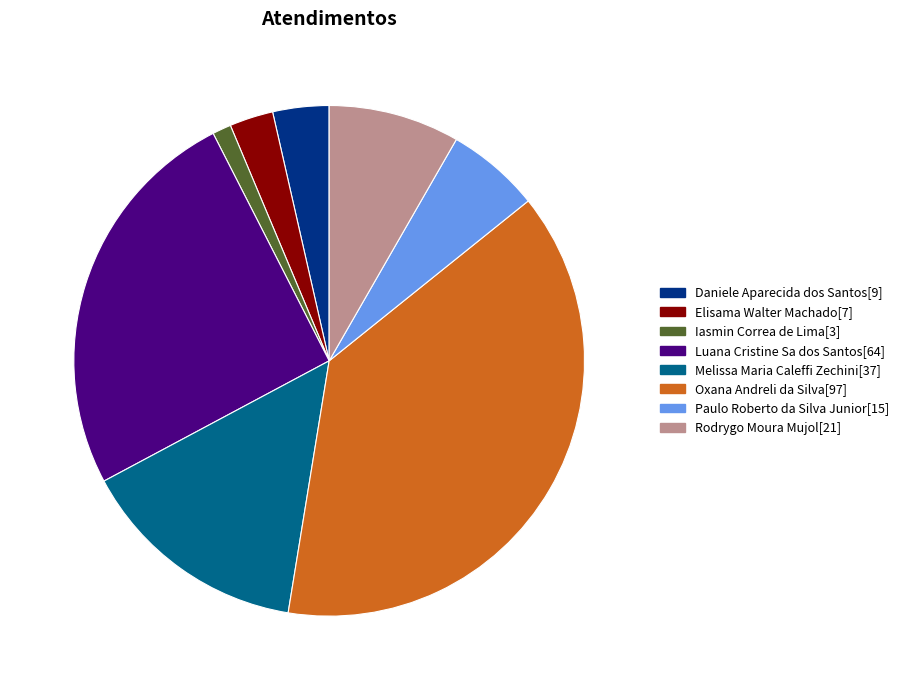

Count the number of slices in the pie.

8